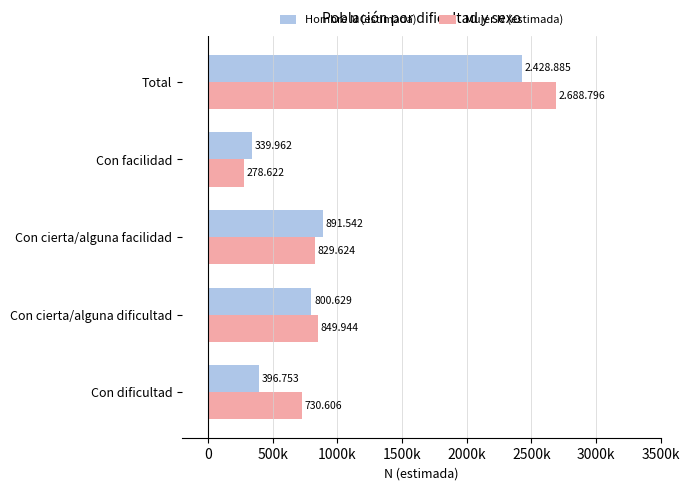

What are all the series names shown in the legend?

Hombre N (estimada), Mujer N (estimada)